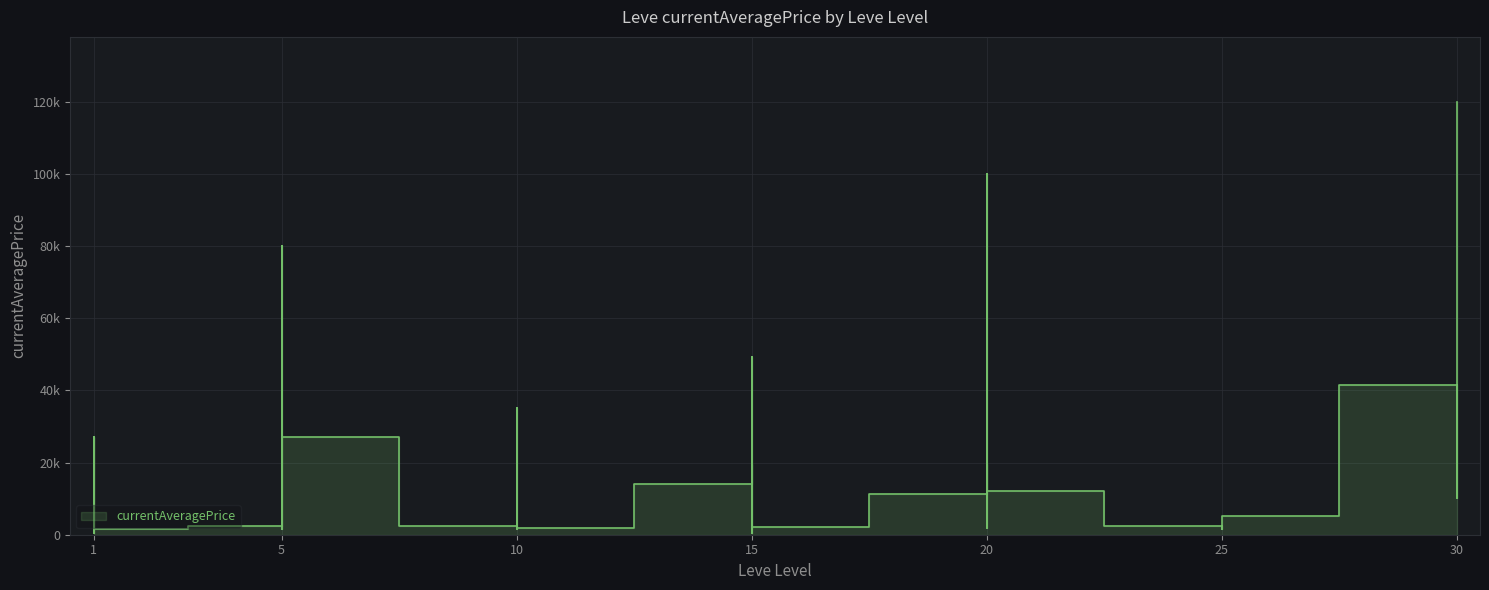

What value does the data have at 20?

1900.0